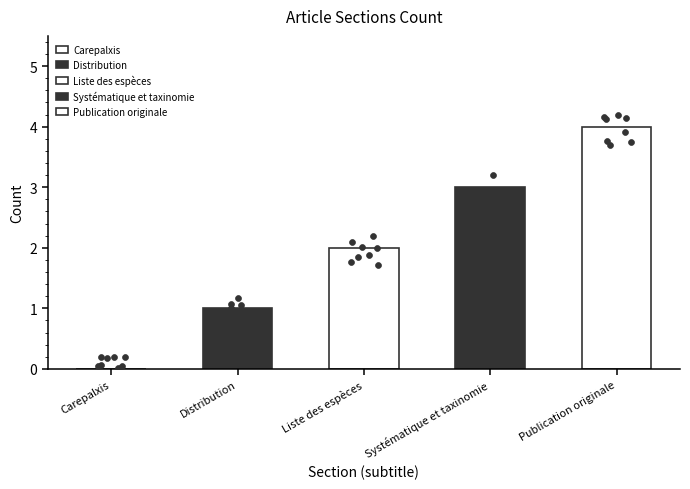

Between Publication originale and Systématique et taxinomie, which is larger?

Publication originale